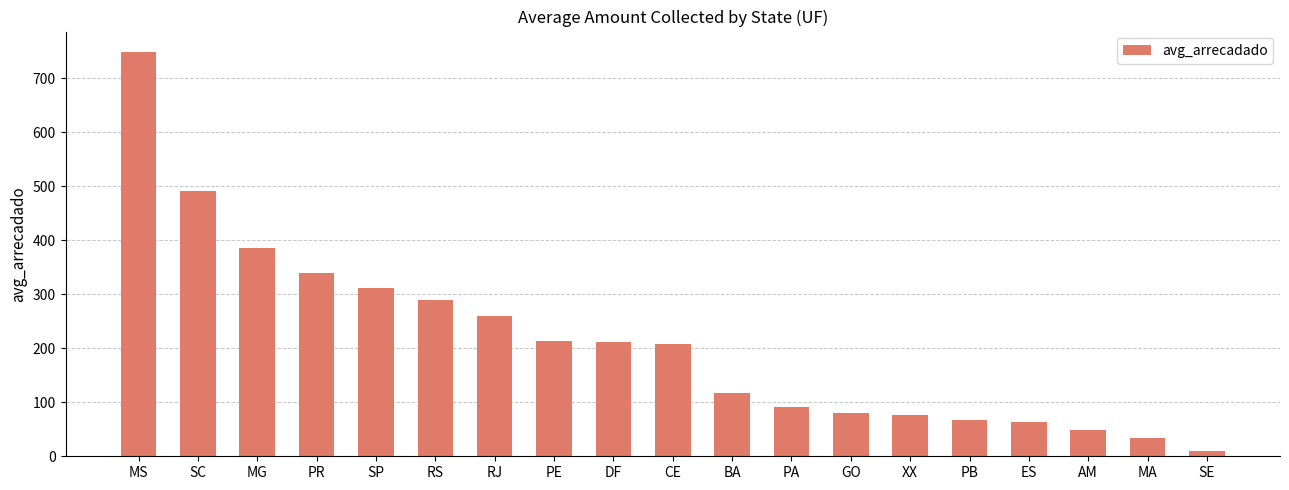

Which category has the highest value across all series?

MS